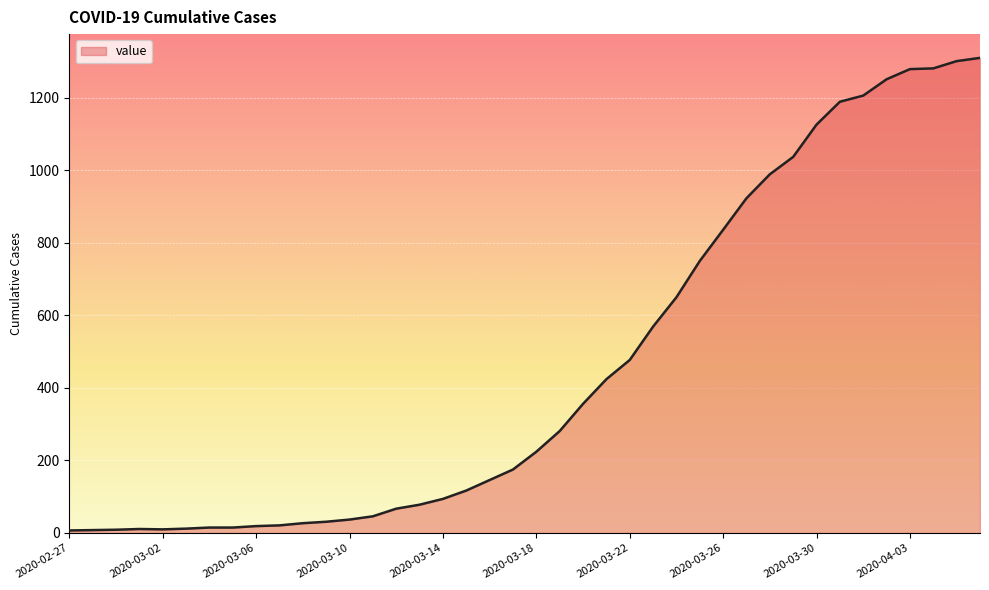

What is the maximum value shown in the chart?

1310